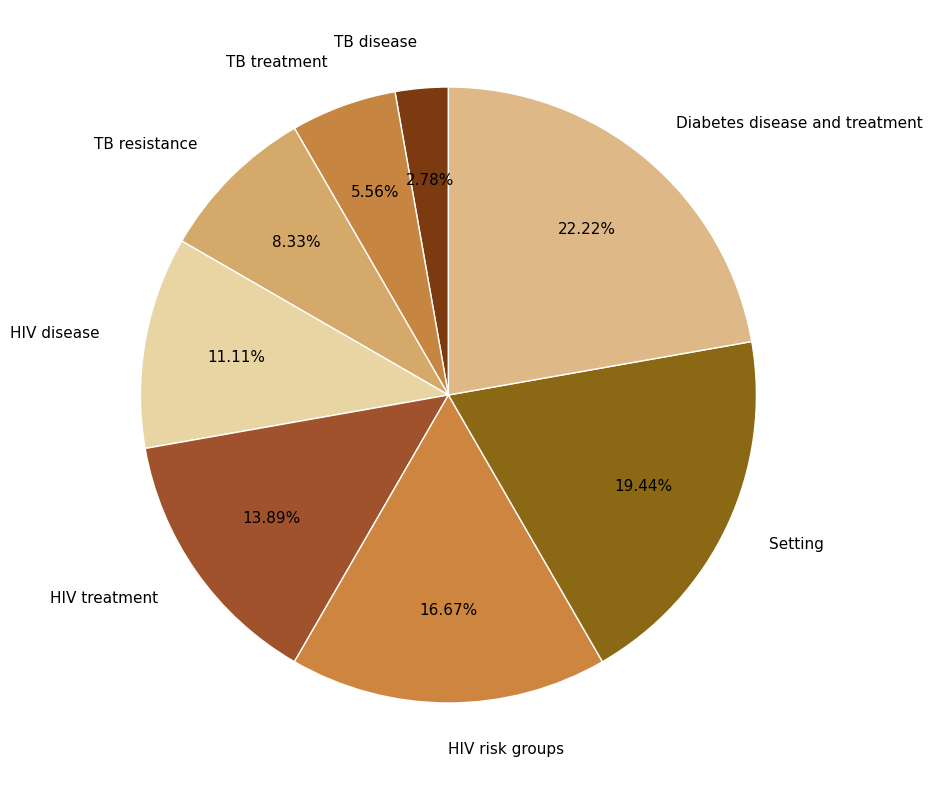

How many segments does this pie chart have?

8